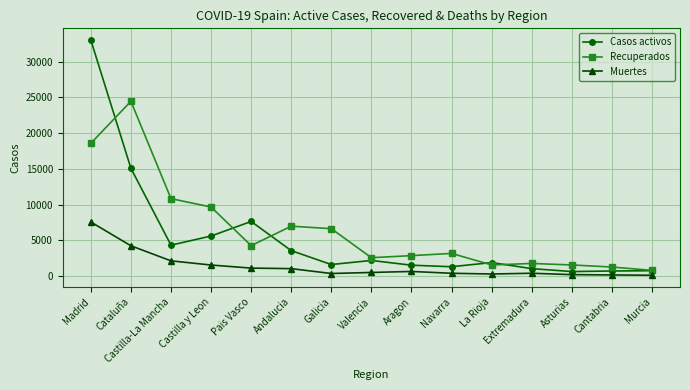

At which label is Casos activos closest to 16837?

Cataluña